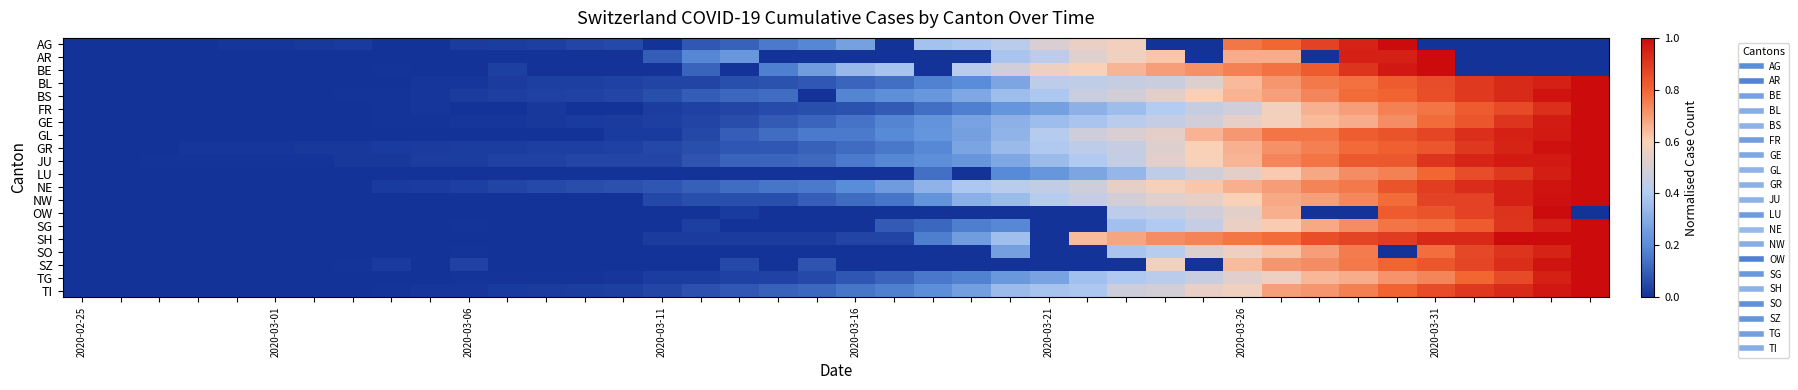

Reading left to right, transcribe all the data shown in this chart.

AG: 0.0	0.0	0.0	0.0	0.0	0.0	0.0	0.0	0.0	0.0	0.0	0.0	0.0	0.0	0.1	0.0	0.1	0.1	0.2	0.2	0.3	0.0	0.4	0.4	0.4	0.5	0.6	0.6	0.0	0.0	0.8	0.8	0.9	0.9	1.0	0.0	0.0	0.0	0.0	0.0
AR: 0.0	0.0	0.0	0.0	0.0	0.0	0.0	0.0	0.0	0.0	0.0	0.0	0.0	0.0	0.0	0.1	0.2	0.2	0.0	0.0	0.0	0.0	0.0	0.0	0.4	0.4	0.5	0.6	0.6	0.0	0.7	0.7	0.0	1.0	1.0	1.0	0.0	0.0	0.0	0.0
BE: 0.0	0.0	0.0	0.0	0.0	0.0	0.0	0.0	0.0	0.0	0.0	0.0	0.0	0.0	0.0	0.0	0.1	0.0	0.2	0.3	0.3	0.4	0.0	0.4	0.5	0.6	0.6	0.6	0.7	0.7	0.7	0.8	0.8	0.9	1.0	1.0	0.0	0.0	0.0	0.0
BL: 0.0	0.0	0.0	0.0	0.0	0.0	0.0	0.0	0.0	0.0	0.0	0.0	0.0	0.0	0.0	0.0	0.0	0.1	0.1	0.1	0.1	0.1	0.2	0.2	0.3	0.4	0.4	0.5	0.5	0.5	0.6	0.7	0.8	0.8	0.8	0.9	0.9	0.9	1.0	1.0
BS: 0.0	0.0	0.0	0.0	0.0	0.0	0.0	0.0	0.0	0.0	0.0	0.0	0.0	0.0	0.0	0.1	0.1	0.1	0.1	0.0	0.2	0.2	0.2	0.3	0.4	0.4	0.5	0.5	0.5	0.6	0.7	0.7	0.7	0.8	0.8	0.9	0.9	0.9	1.0	1.0
FR: 0.0	0.0	0.0	0.0	0.0	0.0	0.0	0.0	0.0	0.0	0.0	0.0	0.0	0.0	0.0	0.0	0.0	0.0	0.1	0.1	0.1	0.1	0.1	0.2	0.2	0.3	0.3	0.4	0.4	0.5	0.5	0.6	0.7	0.7	0.7	0.8	0.8	0.9	0.9	1.0
GE: 0.0	0.0	0.0	0.0	0.0	0.0	0.0	0.0	0.0	0.0	0.0	0.0	0.0	0.0	0.0	0.0	0.0	0.1	0.1	0.1	0.1	0.2	0.2	0.3	0.3	0.4	0.4	0.4	0.5	0.5	0.5	0.6	0.6	0.7	0.7	0.8	0.8	0.9	1.0	1.0
GL: 0.0	0.0	0.0	0.0	0.0	0.0	0.0	0.0	0.0	0.0	0.0	0.0	0.0	0.0	0.0	0.0	0.0	0.1	0.1	0.2	0.2	0.2	0.2	0.3	0.3	0.4	0.5	0.5	0.5	0.7	0.7	0.8	0.8	0.8	0.8	0.9	0.9	1.0	1.0	1.0
GR: 0.0	0.0	0.0	0.0	0.0	0.0	0.0	0.0	0.0	0.0	0.0	0.0	0.0	0.0	0.0	0.0	0.1	0.1	0.1	0.1	0.1	0.2	0.2	0.3	0.3	0.4	0.4	0.5	0.5	0.6	0.7	0.7	0.8	0.8	0.8	0.8	0.9	0.9	1.0	1.0
JU: 0.0	0.0	0.0	0.0	0.0	0.0	0.0	0.0	0.0	0.0	0.0	0.0	0.0	0.0	0.0	0.0	0.1	0.1	0.1	0.1	0.2	0.2	0.2	0.2	0.3	0.4	0.4	0.4	0.5	0.6	0.6	0.7	0.8	0.8	0.8	0.9	0.9	1.0	1.0	1.0
LU: 0.0	0.0	0.0	0.0	0.0	0.0	0.0	0.0	0.0	0.0	0.0	0.0	0.0	0.0	0.0	0.0	0.0	0.0	0.0	0.0	0.0	0.0	0.1	0.0	0.2	0.2	0.3	0.3	0.4	0.5	0.5	0.6	0.7	0.7	0.7	0.8	0.9	0.9	1.0	1.0
NE: 0.0	0.0	0.0	0.0	0.0	0.0	0.0	0.0	0.0	0.0	0.0	0.0	0.1	0.1	0.1	0.1	0.1	0.1	0.2	0.2	0.2	0.3	0.3	0.4	0.4	0.4	0.5	0.5	0.6	0.6	0.7	0.7	0.7	0.8	0.8	0.9	0.9	1.0	1.0	1.0
NW: 0.0	0.0	0.0	0.0	0.0	0.0	0.0	0.0	0.0	0.0	0.0	0.0	0.0	0.0	0.0	0.1	0.1	0.1	0.1	0.1	0.1	0.1	0.2	0.3	0.3	0.4	0.5	0.5	0.5	0.6	0.6	0.7	0.7	0.7	0.8	0.9	0.9	0.9	1.0	1.0
OW: 0.0	0.0	0.0	0.0	0.0	0.0	0.0	0.0	0.0	0.0	0.0	0.0	0.0	0.0	0.0	0.0	0.0	0.0	0.0	0.0	0.0	0.0	0.0	0.0	0.0	0.0	0.0	0.4	0.4	0.5	0.5	0.7	0.0	0.0	0.8	0.8	0.9	0.9	1.0	0.0
SG: 0.0	0.0	0.0	0.0	0.0	0.0	0.0	0.0	0.0	0.0	0.0	0.0	0.0	0.0	0.0	0.0	0.0	0.0	0.0	0.0	0.0	0.1	0.1	0.2	0.2	0.0	0.0	0.4	0.4	0.5	0.6	0.6	0.7	0.7	0.8	0.8	0.8	0.9	1.0	1.0
SH: 0.0	0.0	0.0	0.0	0.0	0.0	0.0	0.0	0.0	0.0	0.0	0.0	0.0	0.0	0.0	0.0	0.0	0.0	0.0	0.0	0.0	0.0	0.2	0.3	0.4	0.0	0.6	0.7	0.7	0.7	0.8	0.8	0.9	0.9	0.9	0.9	0.9	1.0	1.0	1.0
SO: 0.0	0.0	0.0	0.0	0.0	0.0	0.0	0.0	0.0	0.0	0.0	0.0	0.0	0.0	0.0	0.0	0.0	0.0	0.0	0.0	0.0	0.0	0.0	0.0	0.3	0.0	0.0	0.4	0.4	0.5	0.6	0.6	0.7	0.8	0.0	0.8	0.9	0.9	0.9	1.0
SZ: 0.0	0.0	0.0	0.0	0.0	0.0	0.0	0.0	0.0	0.0	0.0	0.0	0.0	0.0	0.0	0.0	0.0	0.1	0.0	0.1	0.0	0.0	0.0	0.0	0.0	0.0	0.0	0.0	0.6	0.0	0.6	0.7	0.7	0.8	0.8	0.8	0.9	0.9	1.0	1.0
TG: 0.0	0.0	0.0	0.0	0.0	0.0	0.0	0.0	0.0	0.0	0.0	0.0	0.0	0.0	0.0	0.0	0.0	0.0	0.0	0.1	0.1	0.1	0.2	0.2	0.2	0.3	0.4	0.4	0.4	0.5	0.5	0.6	0.6	0.7	0.7	0.7	0.8	0.9	1.0	1.0
TI: 0.0	0.0	0.0	0.0	0.0	0.0	0.0	0.0	0.0	0.0	0.0	0.0	0.0	0.0	0.0	0.0	0.1	0.1	0.1	0.1	0.2	0.2	0.2	0.3	0.3	0.4	0.4	0.5	0.5	0.6	0.6	0.7	0.7	0.8	0.8	0.9	0.9	0.9	1.0	1.0